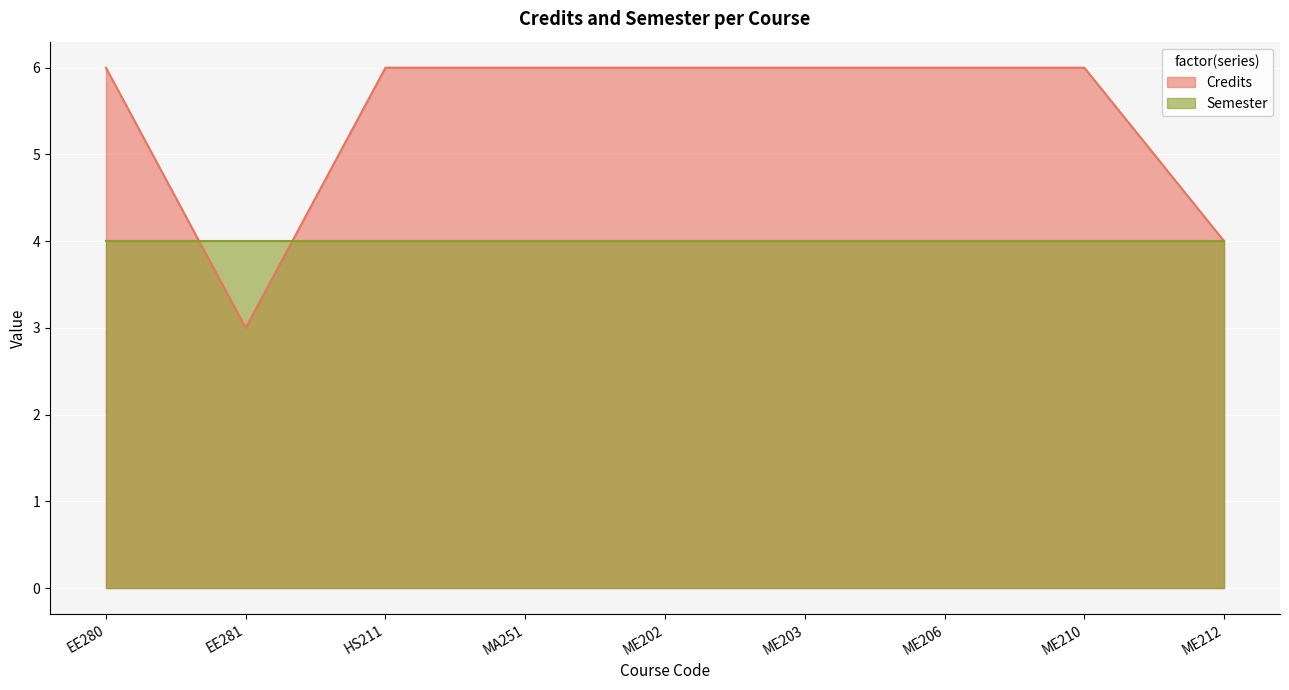

What is the average value?

5